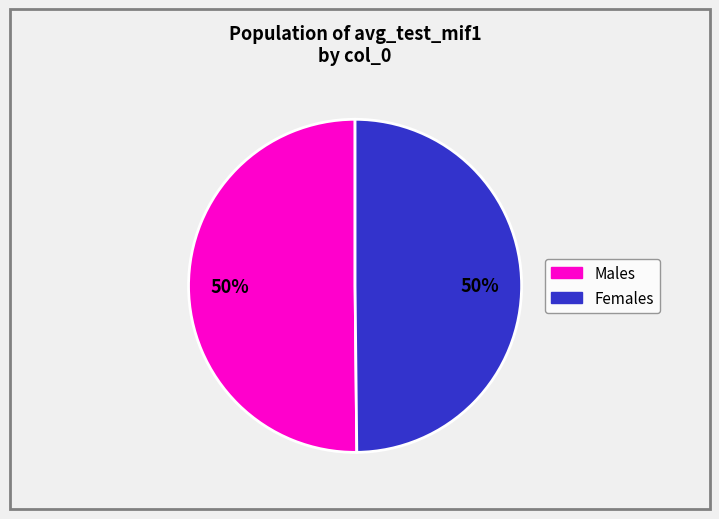

How many slices are in this pie chart?

2